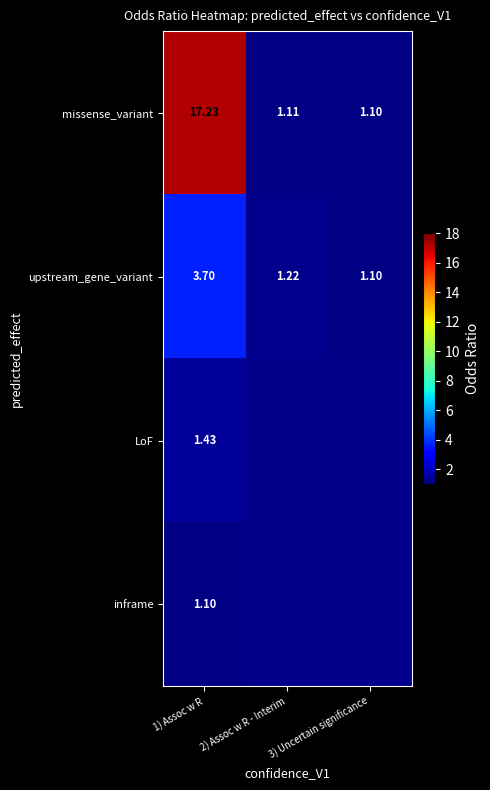

What is the spread (max minus min) of values at 1) Assoc w R?

16.1